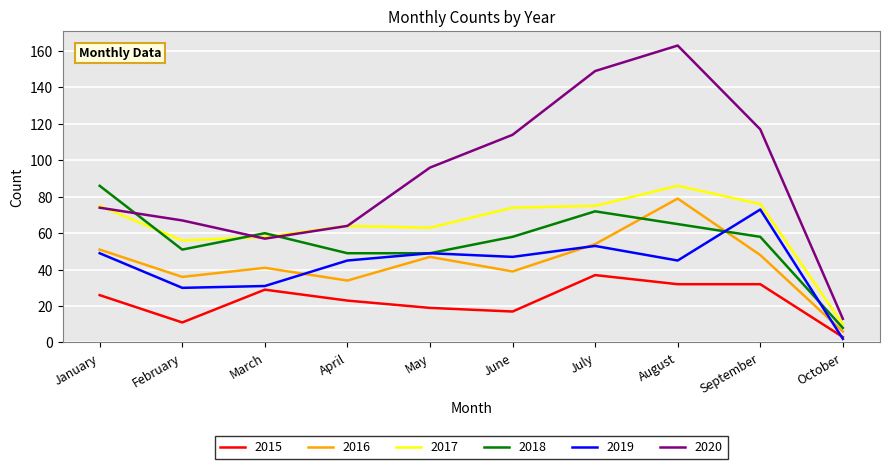

Which series has the largest range (max minus min)?

2020